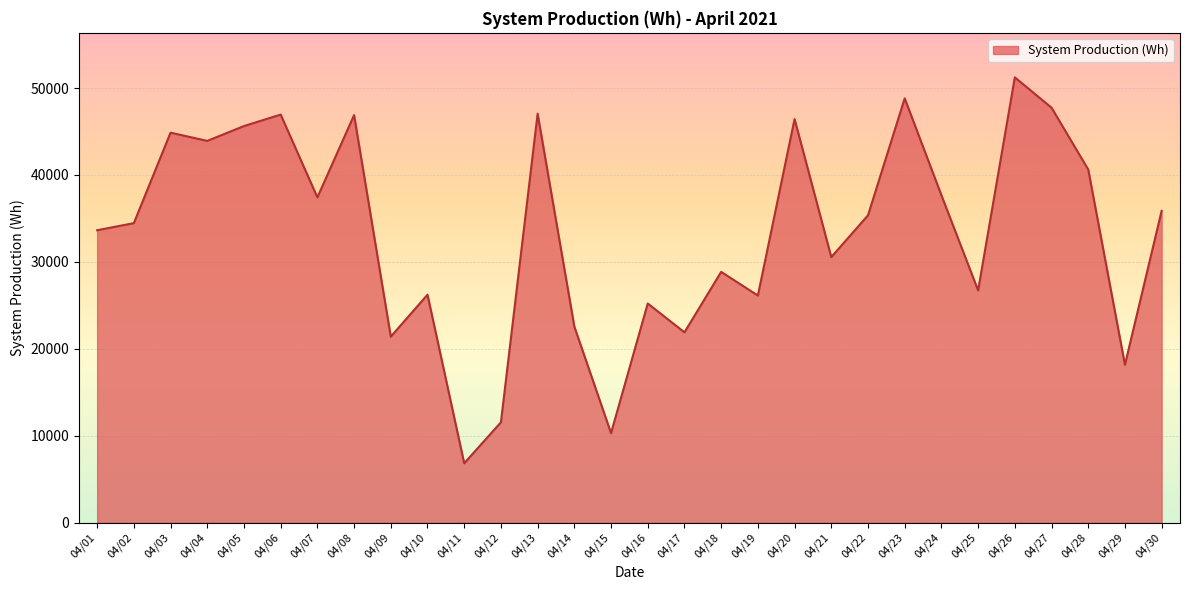

Is it true that the value at 04/24 is 25730?

False